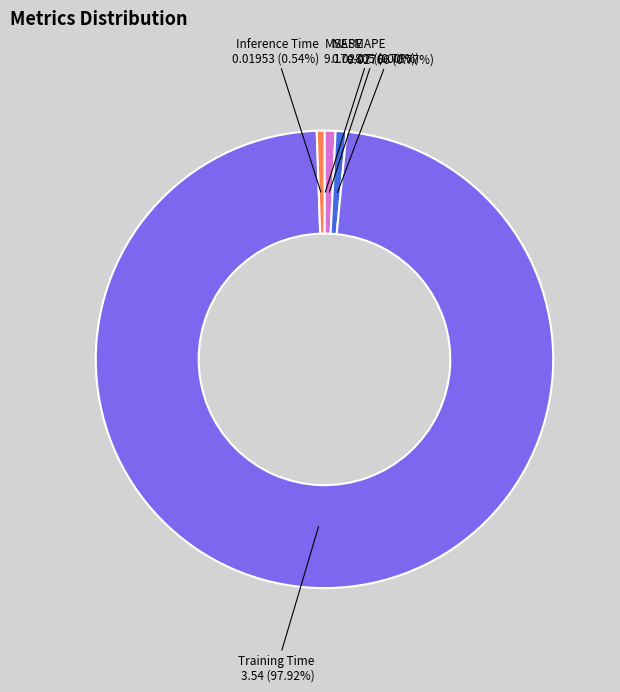

Which slice is the largest?

Training Time